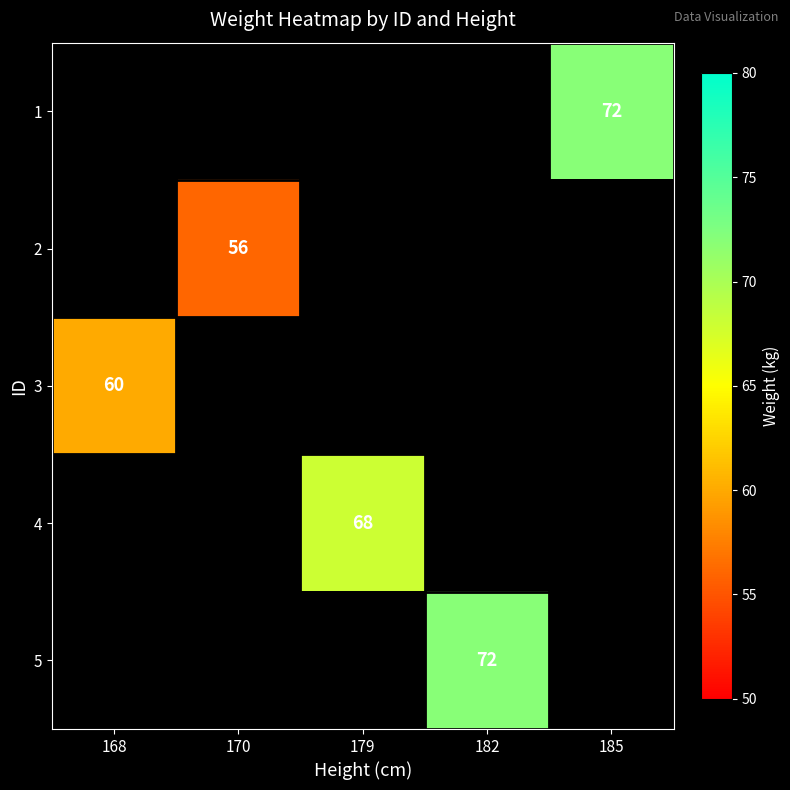

How many positive values does the 5 series have?

1